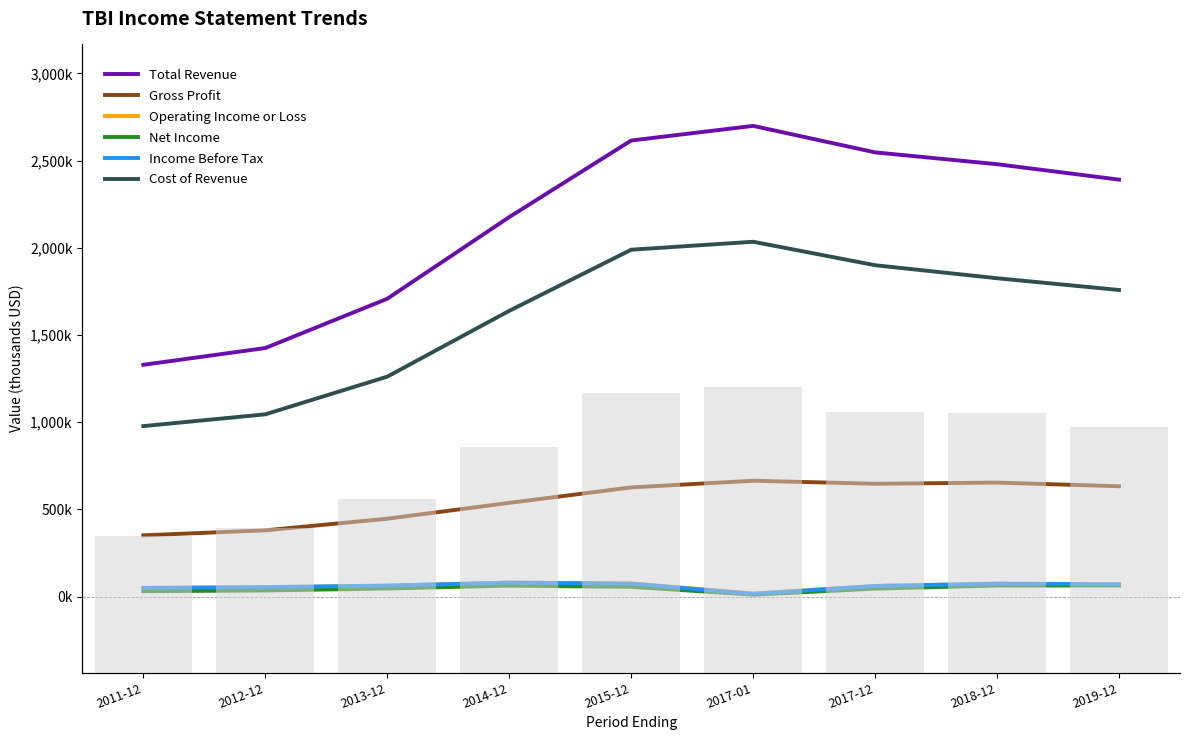

Which category has the lowest value across all series?

2017-01